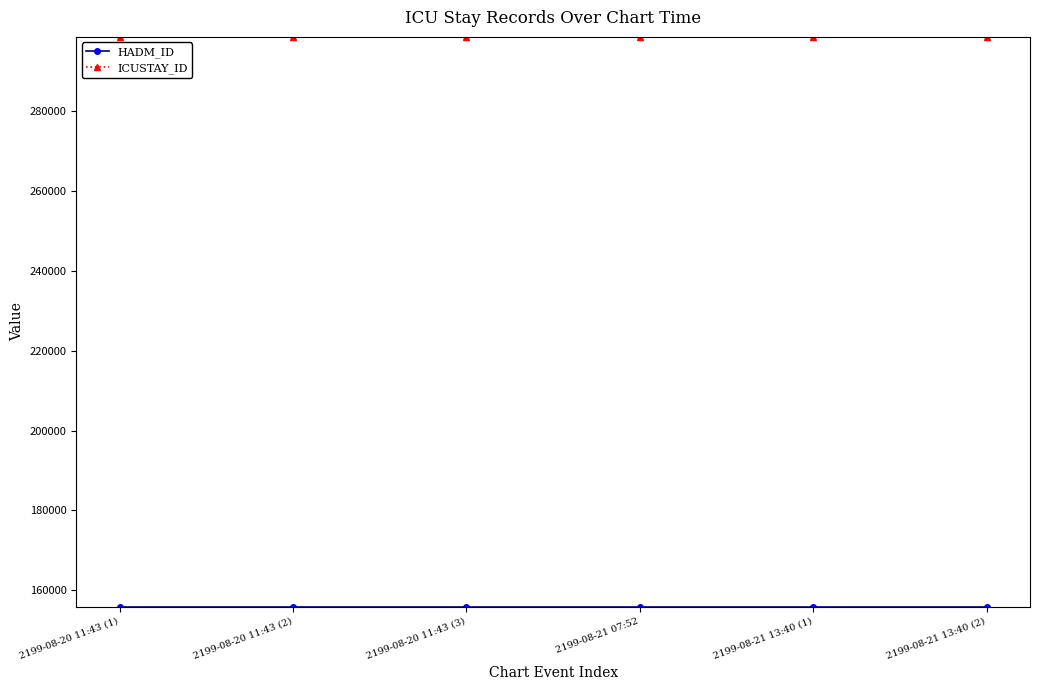

What is the sum of the ICUSTAY_ID values at 2199-08-21 07:52 and 2199-08-20 11:43 (1)?

597038